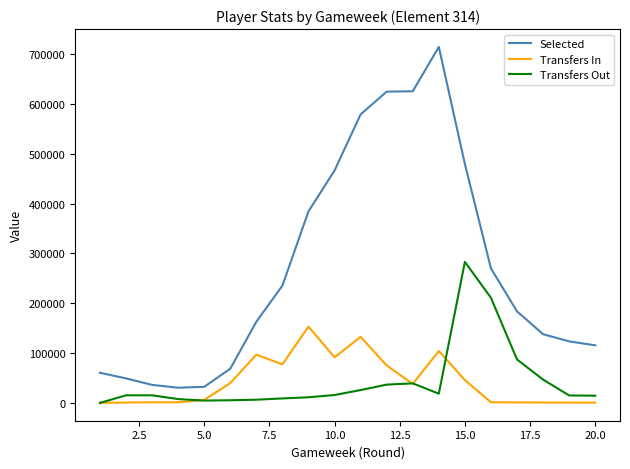

What are all the series names shown in the legend?

Selected, Transfers In, Transfers Out